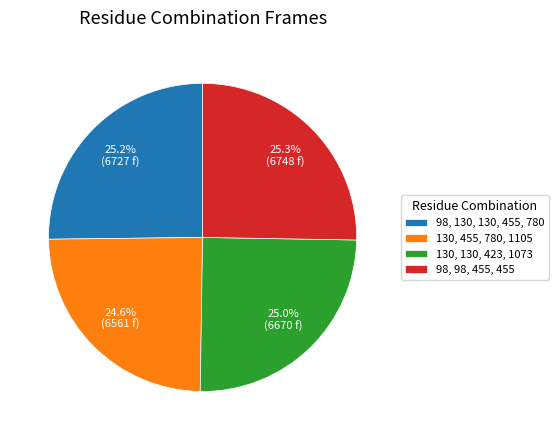

Combined, what portion of the pie is 130, 130, 423, 1073 and 98, 98, 455, 455?

50.2%